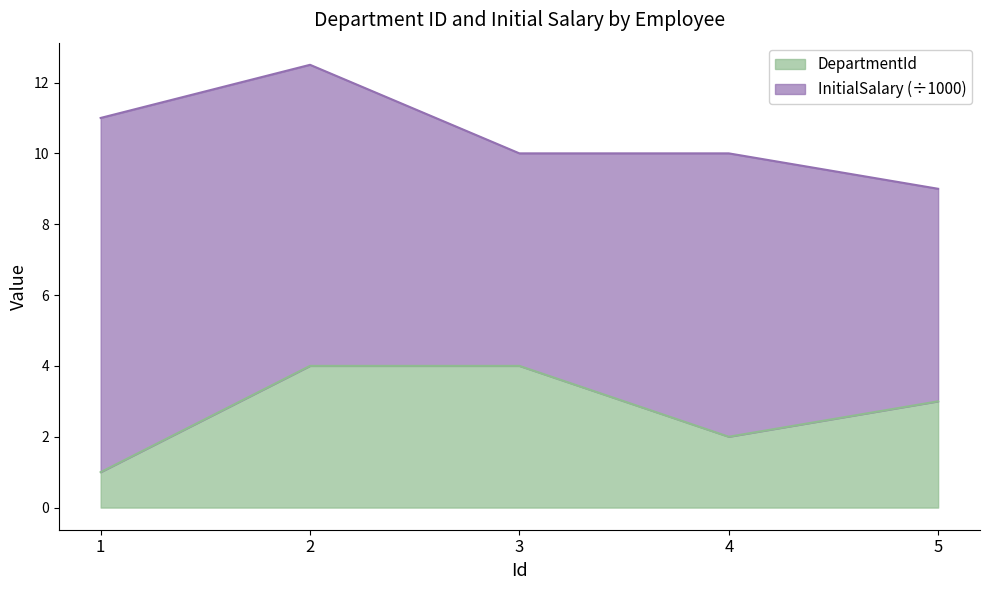

What is the average value?

3